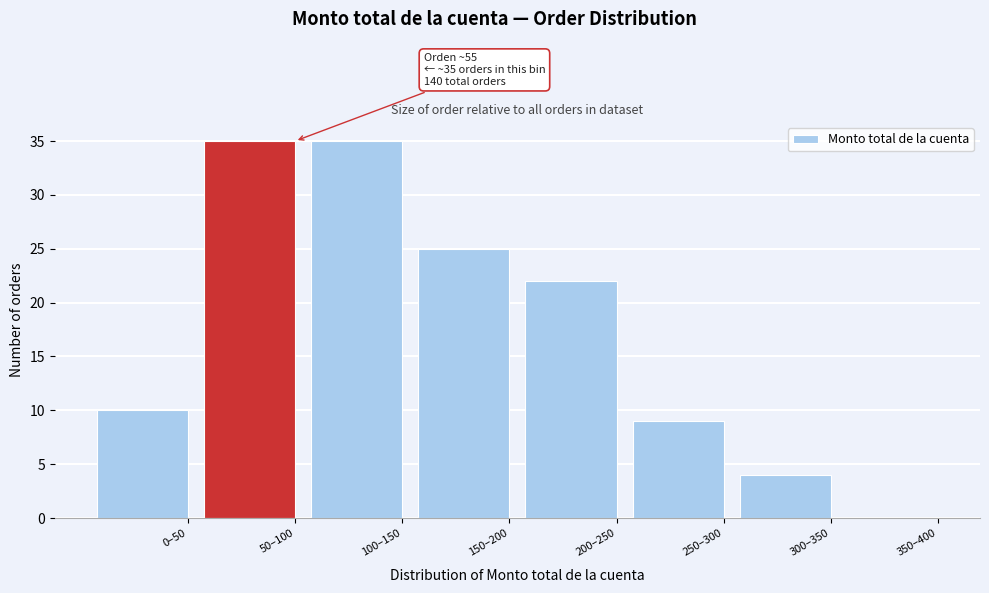

Reading left to right, extract all data points from this chart.

0–50=10	50–100=35	100–150=35	150–200=25	200–250=22	250–300=9	300–350=4	350–400=0